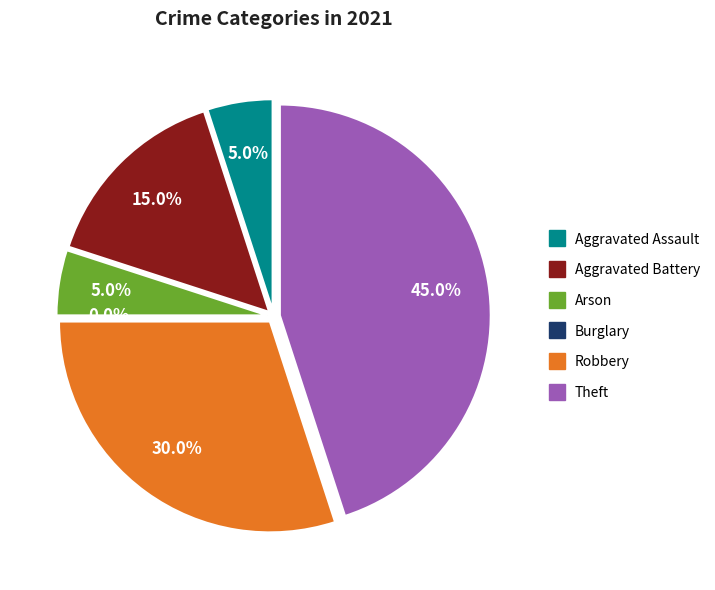

True or false: Burglary accounts for 13% of the total.

False